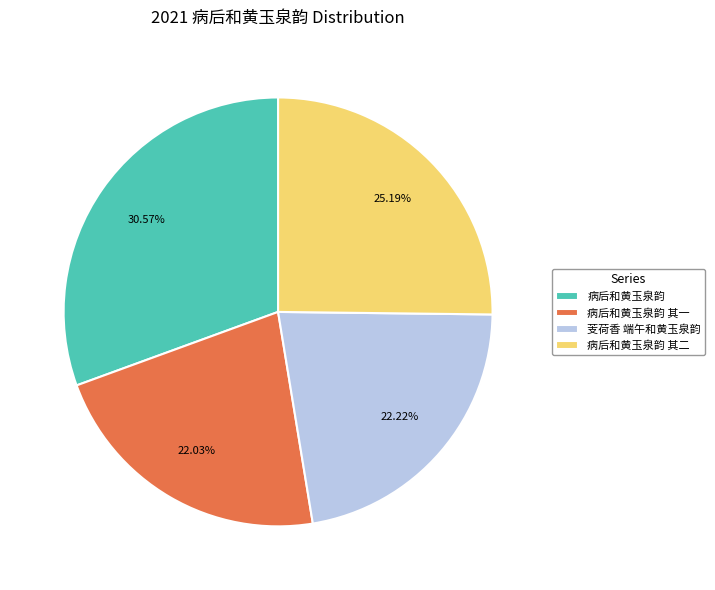

Does 病后和黄玉泉韵 represent more than half of the total?

No